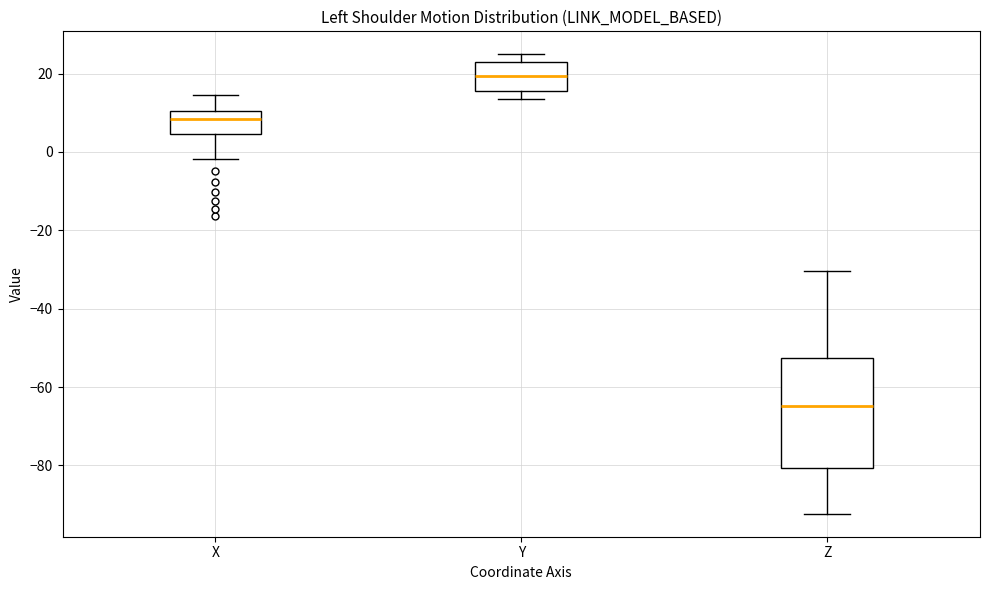

Where does the median line of the box for Y sit on the y-axis? The values are not printed on the chart, so give them approximately, as read against the axis.

20